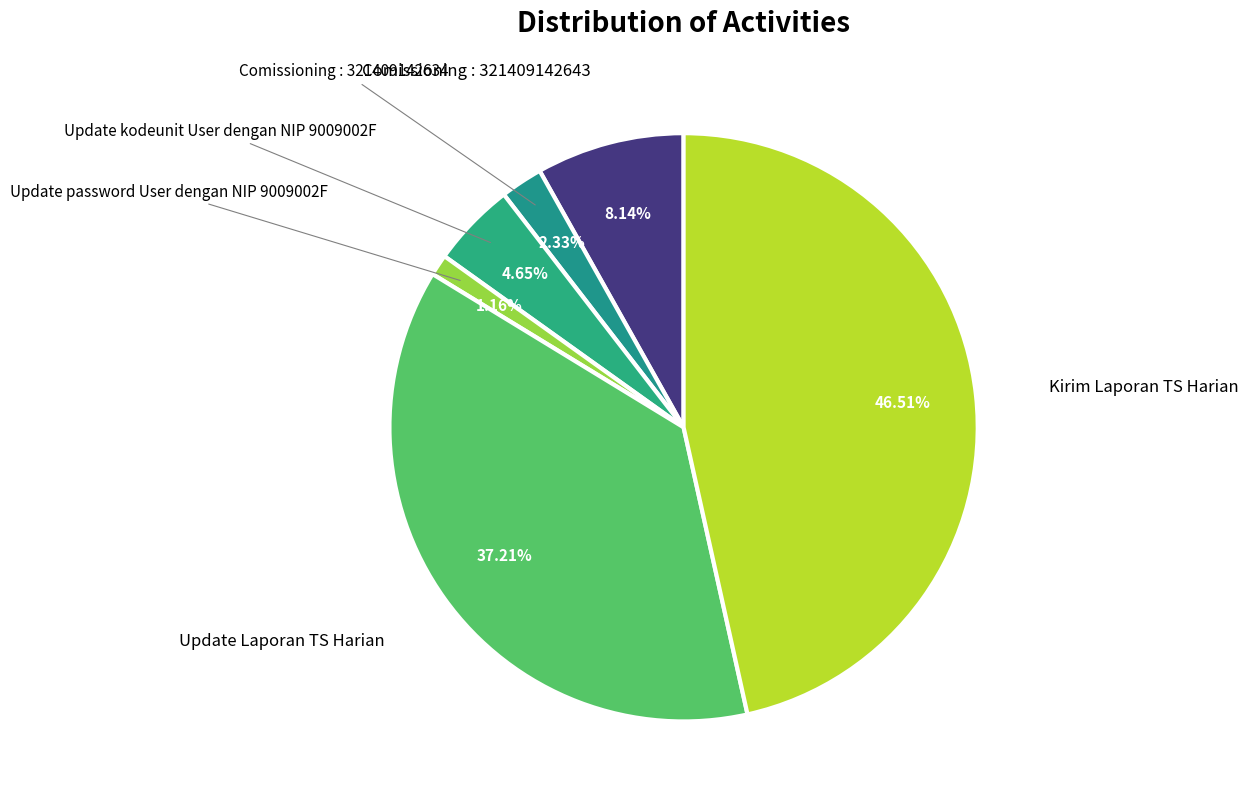

Is the sum of Update password User dengan NIP 9009002F and Update kodeunit User dengan NIP 9009002F greater than half?

No